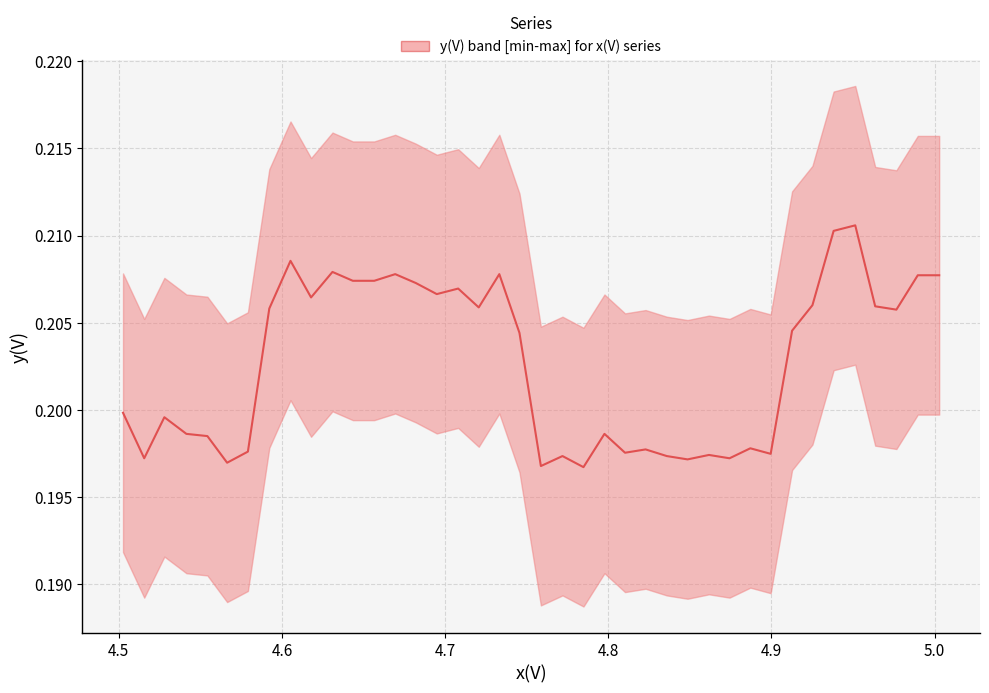

Reading right to left, extract all data points from this chart.

0.2	0.2	0.2	0.2	0.2	0.2	0.2	0.2	0.2	0.2	0.2	0.2	0.2	0.2	0.2	0.2	0.2	0.2	0.2	0.2	0.2	0.2	0.2	0.2	0.2	0.2	0.2	0.2	0.2	0.2	0.2	0.2	0.2	0.2	0.2	0.2	0.2	0.2	0.2	0.2